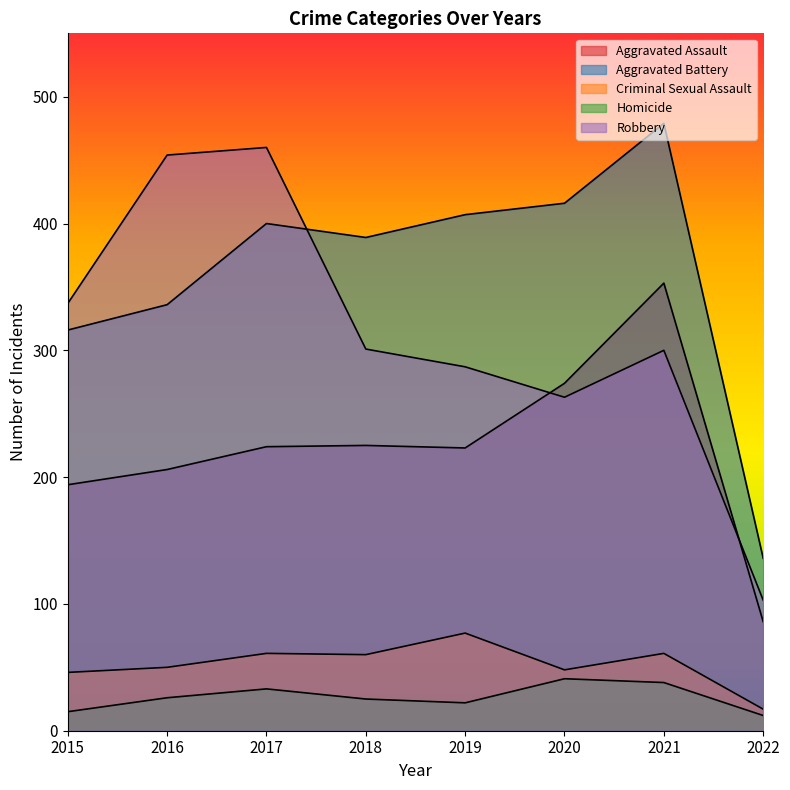

What is the sum of all Homicide values?

212